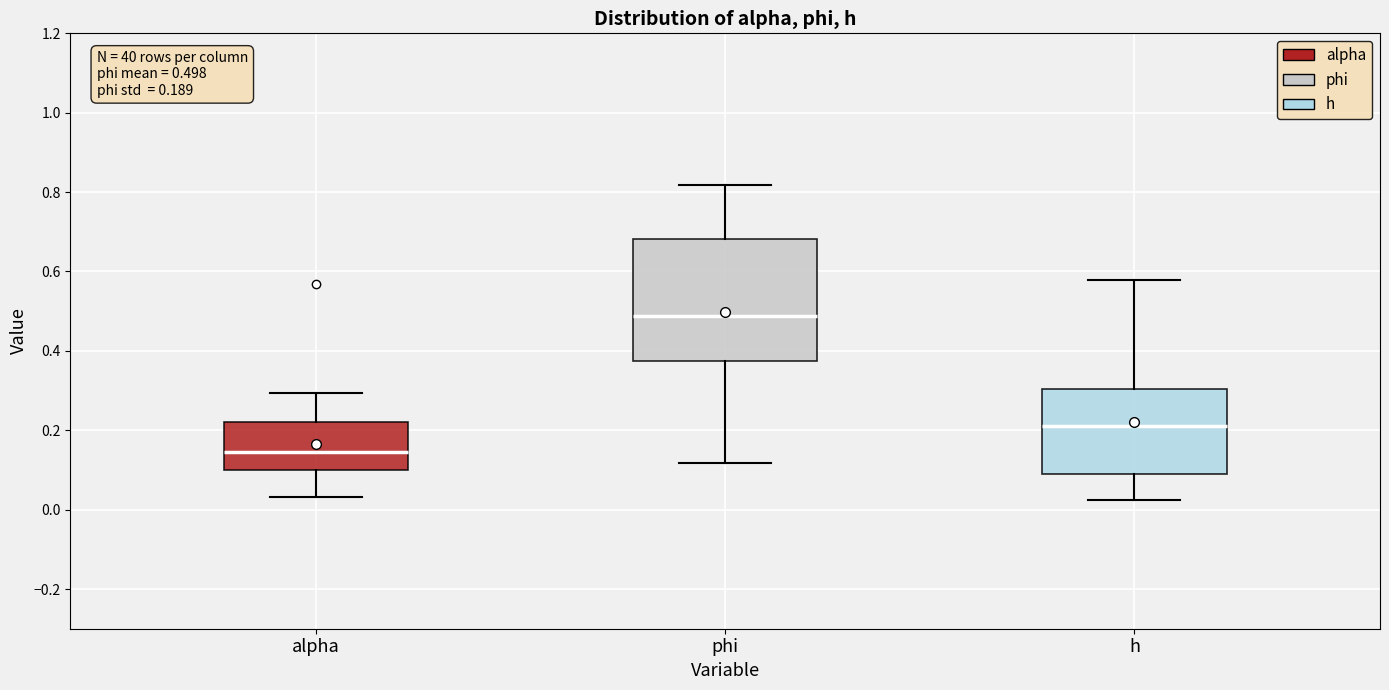

Which box has the lowest median line?

alpha